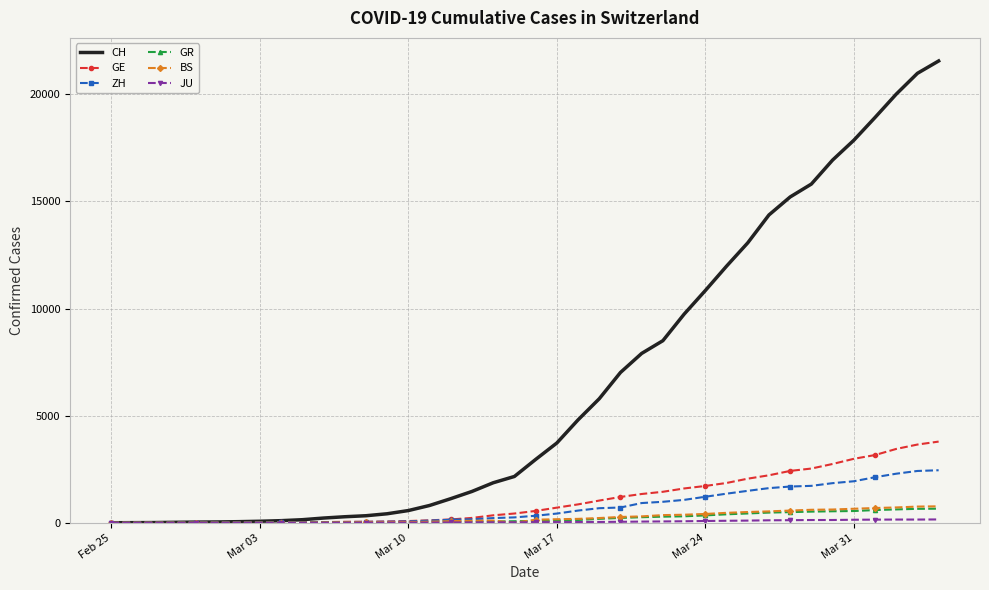

What is the greatest value displayed?

21554